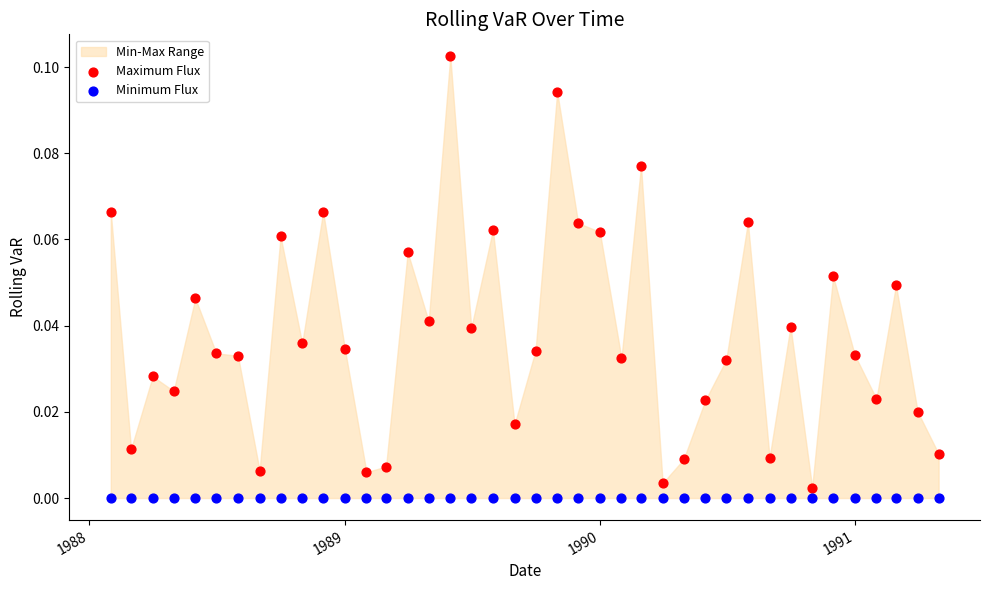

Which series contains the highest Y value?

Maximum Flux